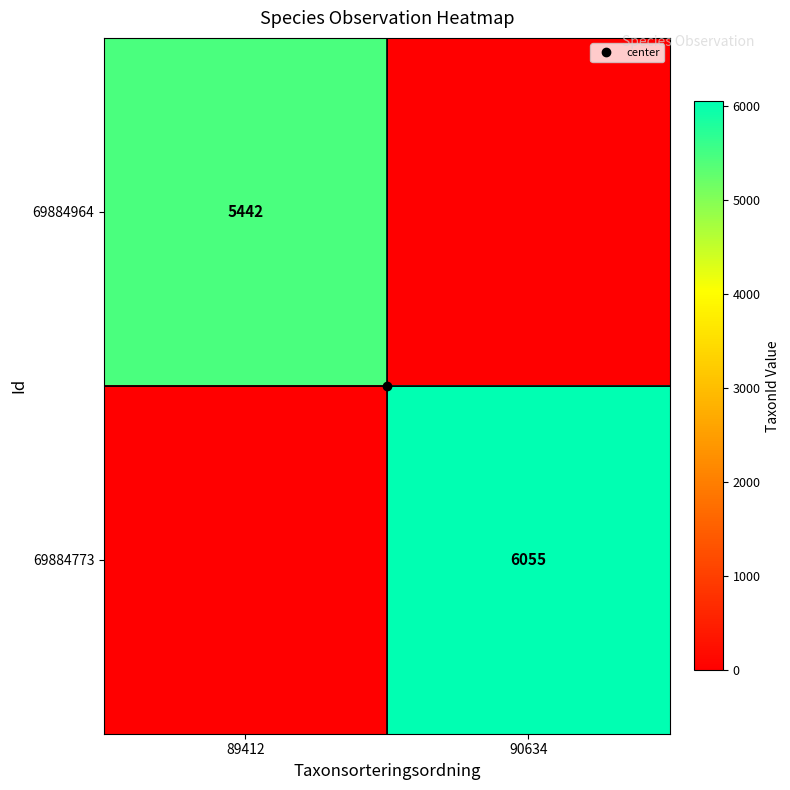

What is the spread (max minus min) of values at 90634?

6055